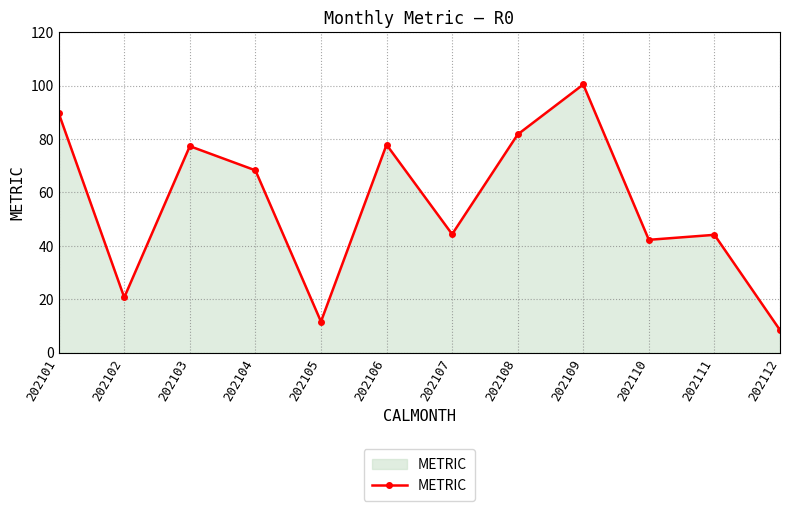

What is the value of the 10th point from the left?

42.3